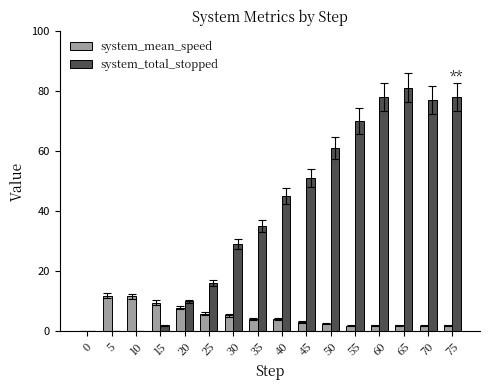

What is the sum of all system_mean_speed values?

76.0